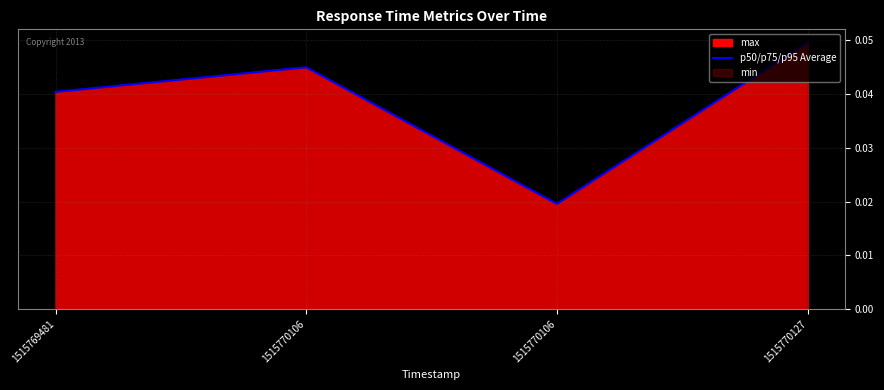

How many data points does each series have?

4